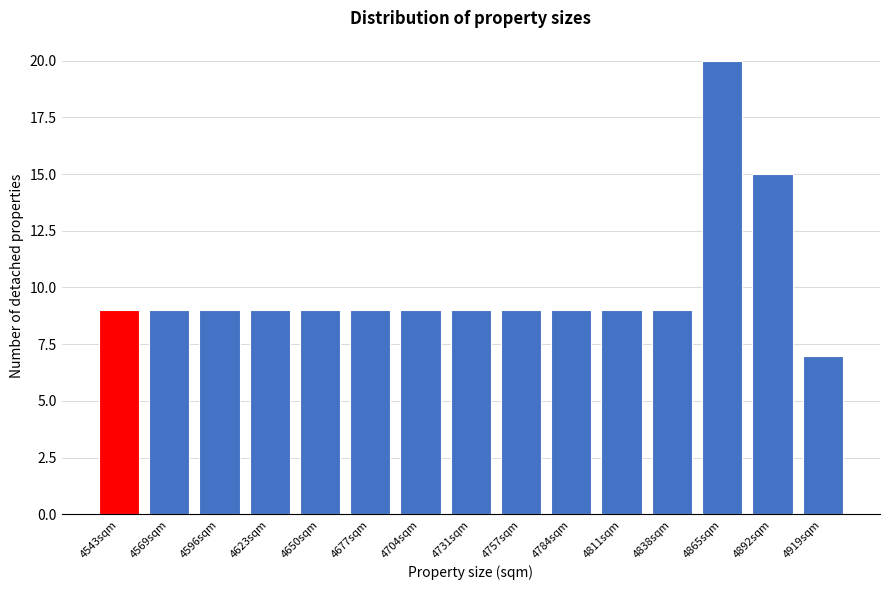

Reading left to right, transcribe all the data shown in this chart.

4543sqm=9	4569sqm=9	4596sqm=9	4623sqm=9	4650sqm=9	4677sqm=9	4704sqm=9	4731sqm=9	4757sqm=9	4784sqm=9	4811sqm=9	4838sqm=9	4865sqm=20	4892sqm=15	4919sqm=7